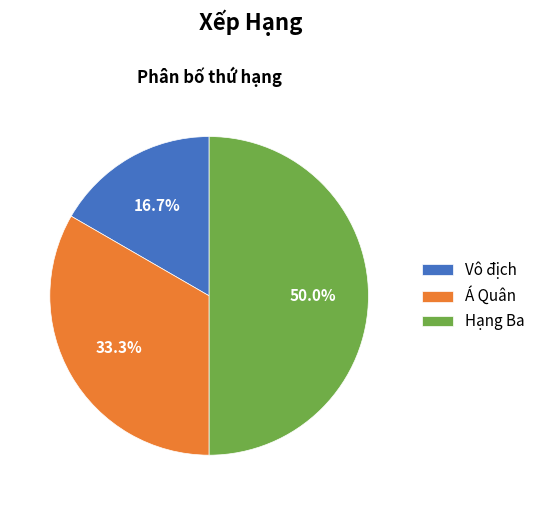

What is the ratio of the value at Á Quân to the value at Vô địch?

2.0